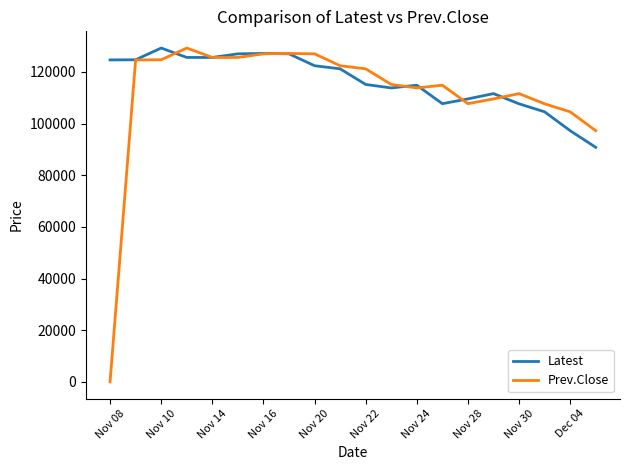

How many distinct data groups are displayed?

2